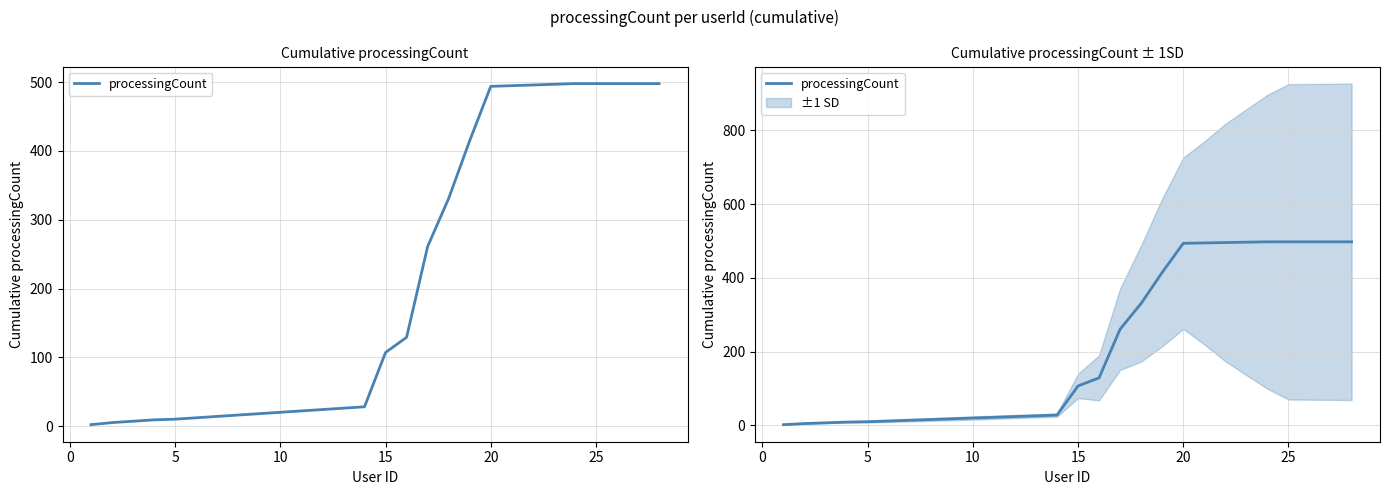

How many data points are less than 107?

14